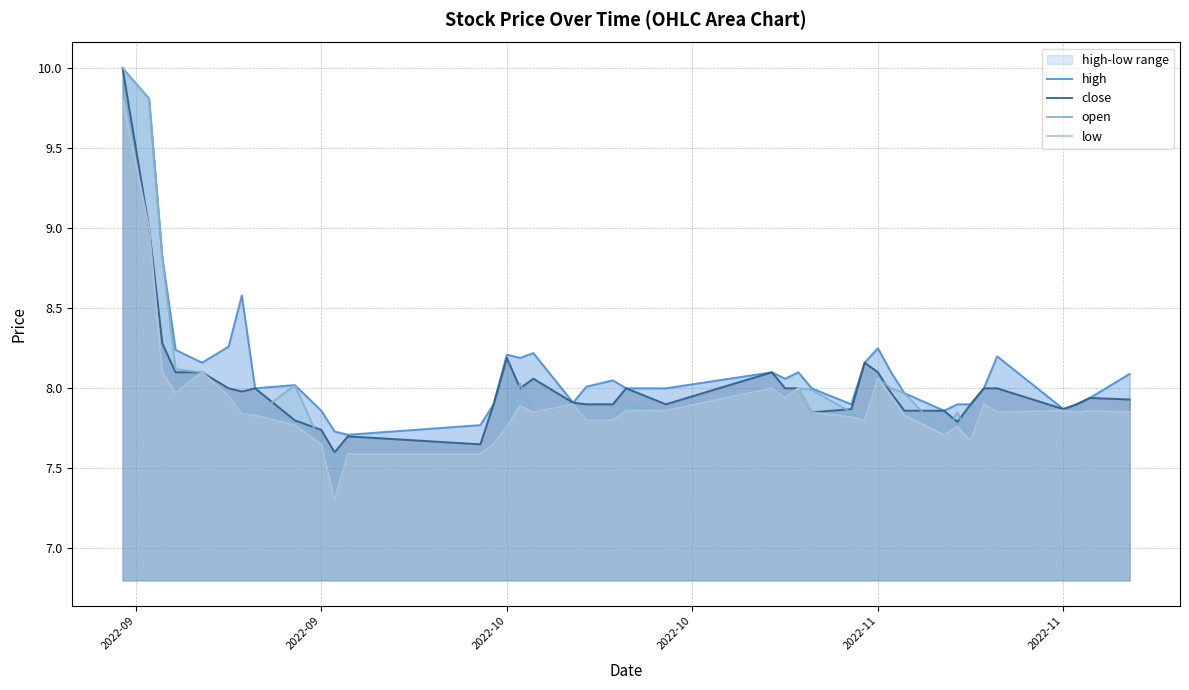

What is the total value across all series at 2022-09?

39.8